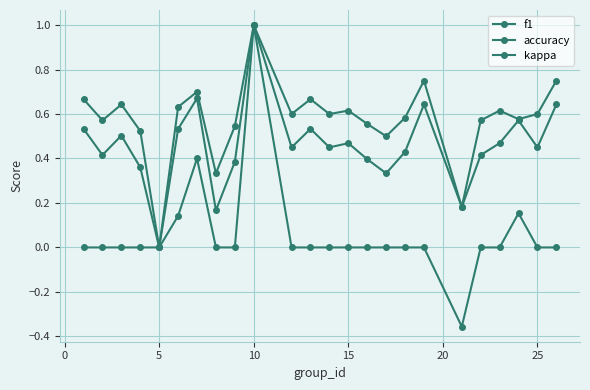

True or false: kappa has more than 2 points higher than both neighbors.

True